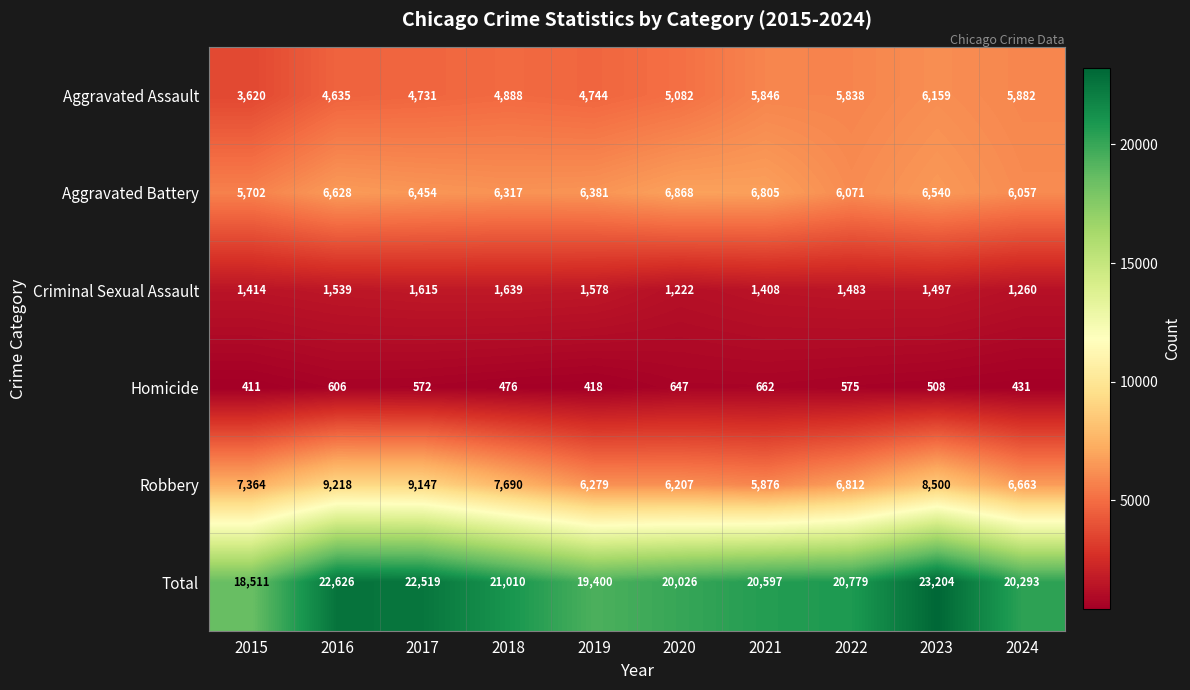

Count the number of data series in this chart.

6